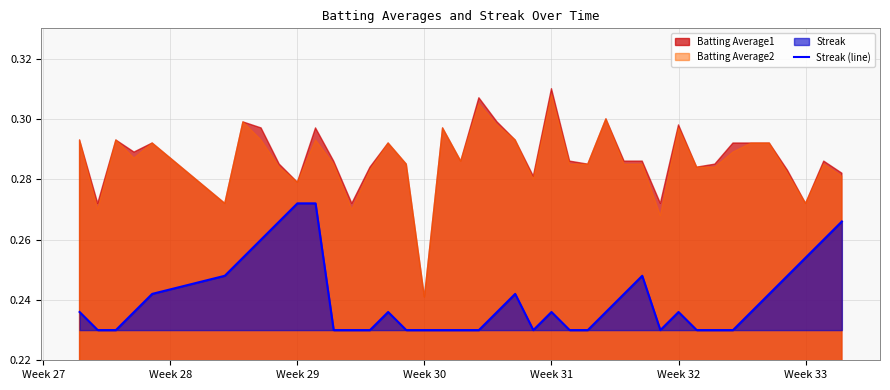

Reading right to left, extract all data points from this chart.

0.3	0.3	0.3	0.2	0.2	0.2	0.2	0.2	0.2	0.2	0.2	0.2	0.2	0.2	0.2	0.2	0.2	0.2	0.2	0.2	0.2	0.2	0.2	0.2	0.2	0.2	0.2	0.2	0.2	0.3	0.3	0.3	0.3	0.3	0.2	0.2	0.2	0.2	0.2	0.2